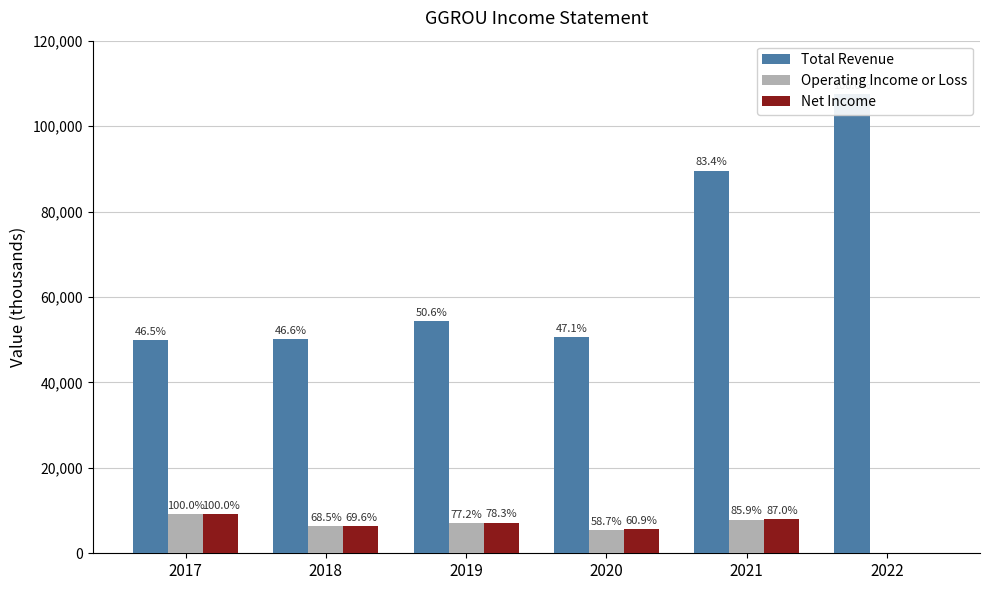

Which series has the widest spread of values?

Total Revenue